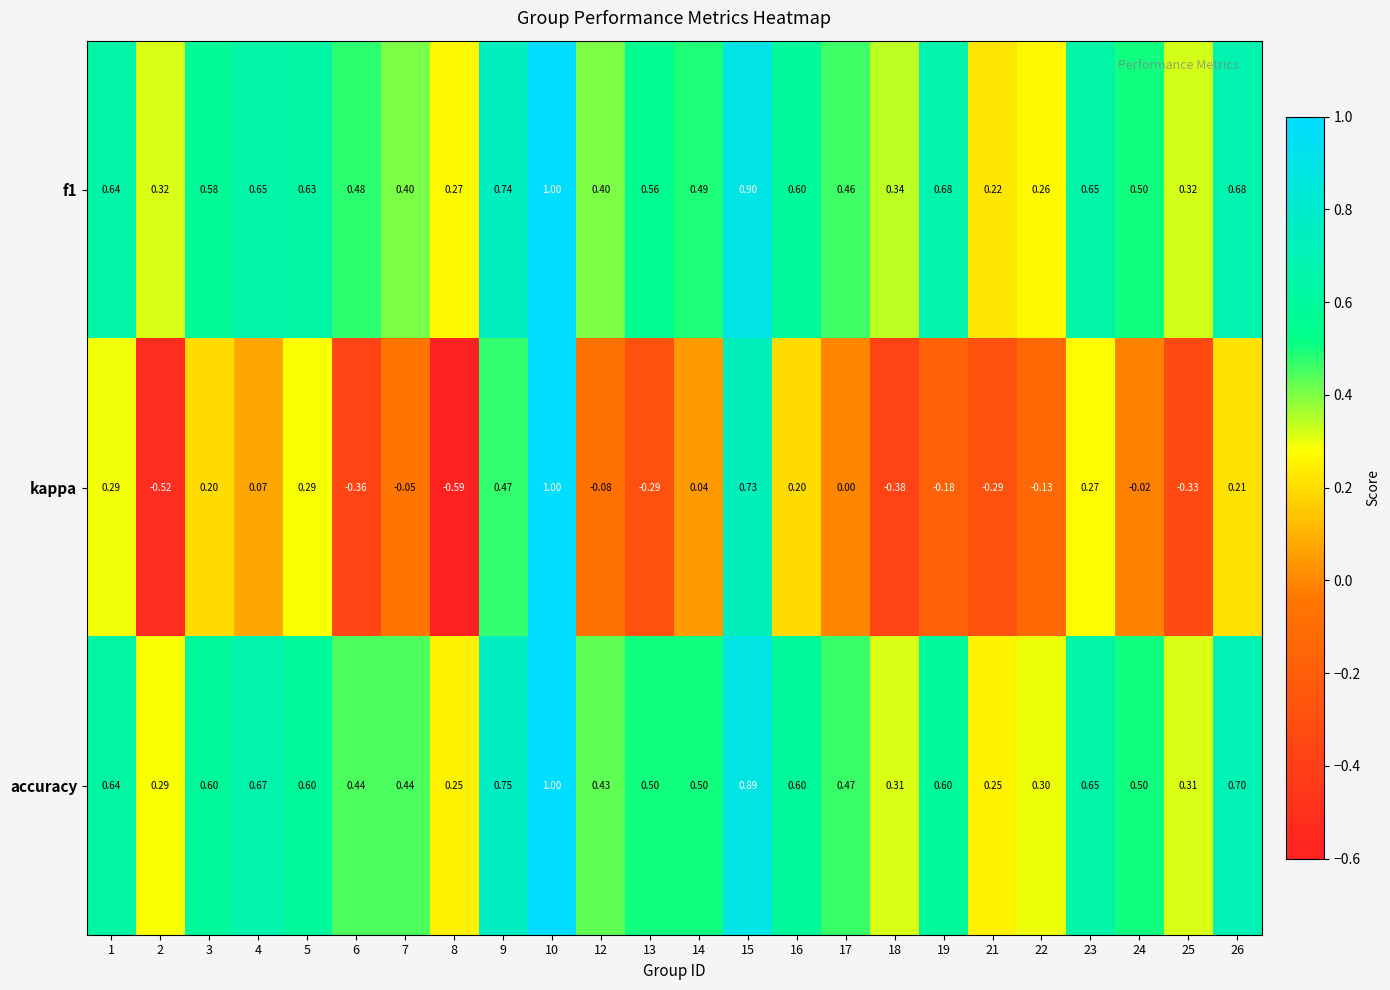

Which series has the widest spread of values?

kappa